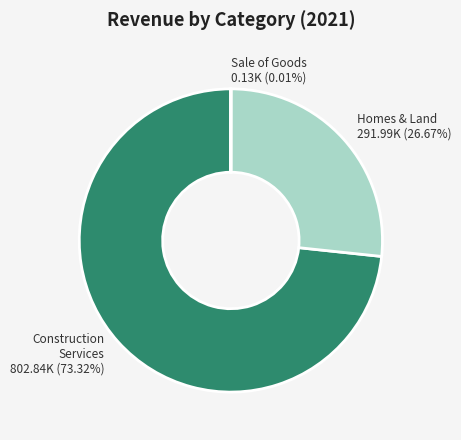

Is there a majority slice in this chart?

Yes